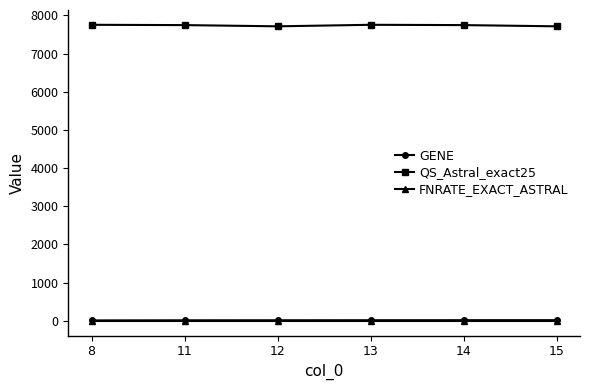

Which series has the largest total across all categories?

QS_Astral_exact25